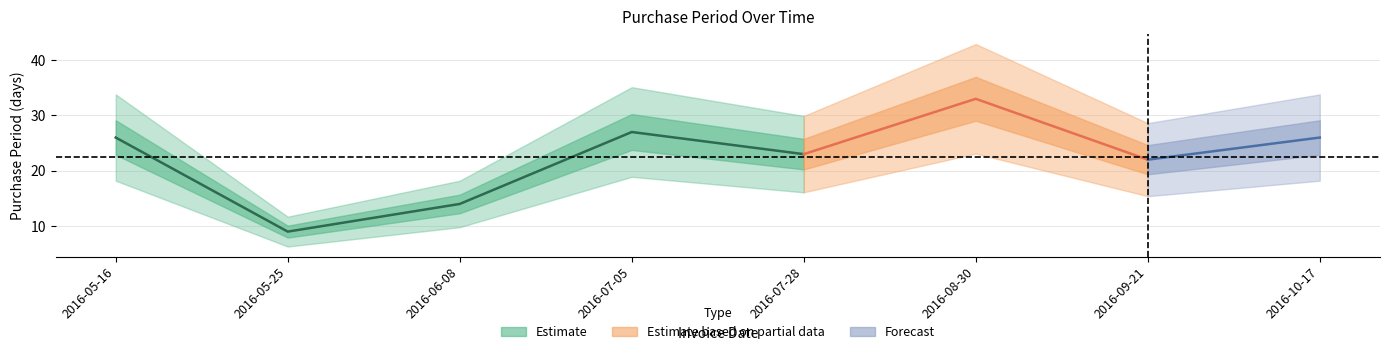

What is the approximate value at 2016-06-08?

14